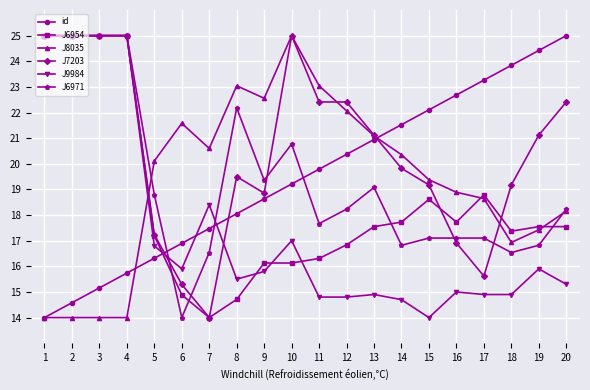

What are all the series names shown in the legend?

id, J6954, J8035, J7203, J9984, J6971